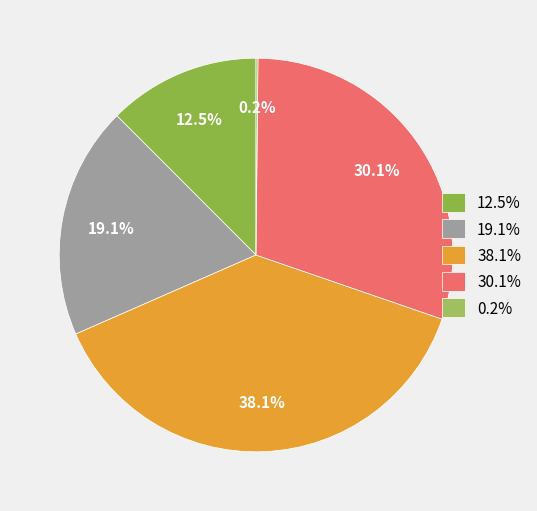

To the nearest percent, what is the difference between the largest and smallest slice percentages?

38%